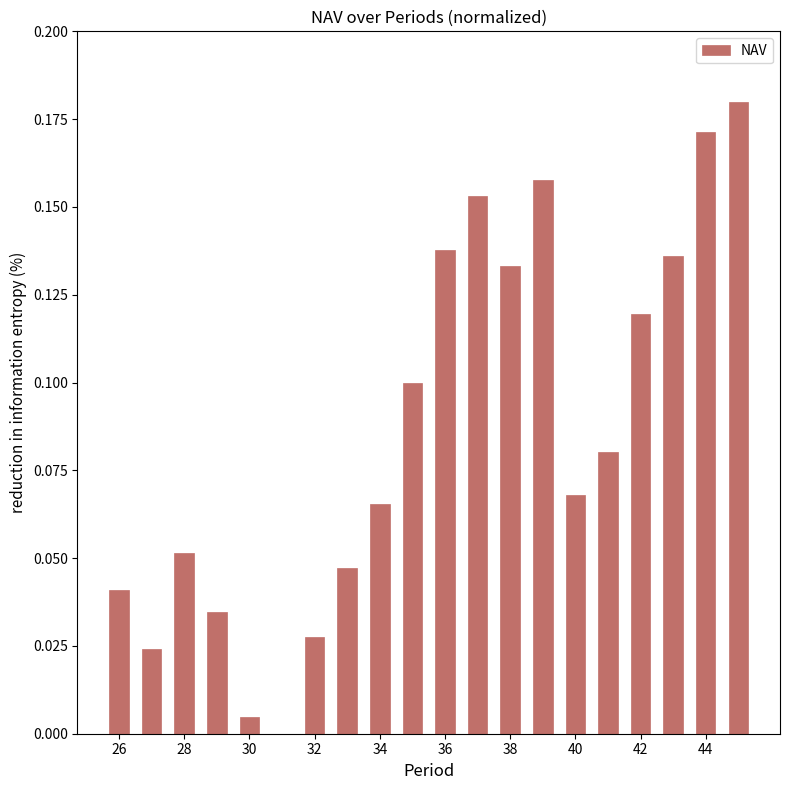

What is the sum of all values?

1.7